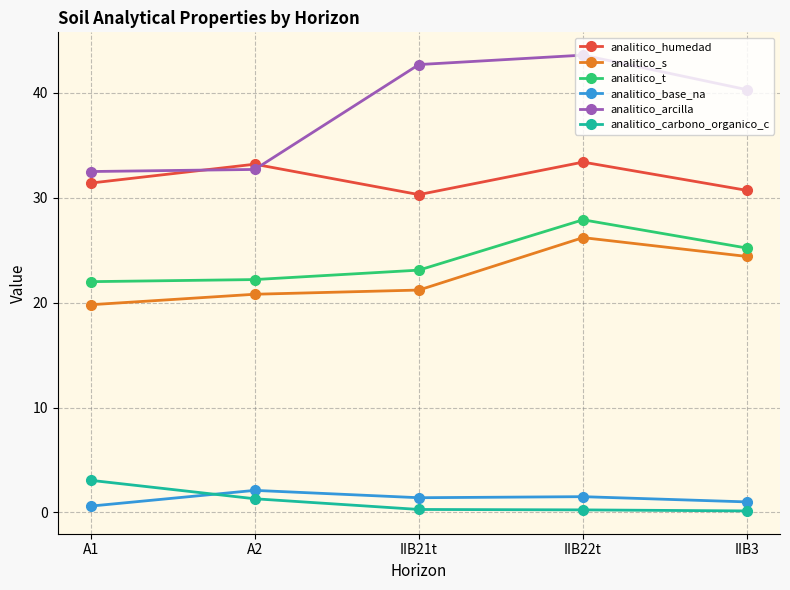

True or false: analitico_humedad has more than 1 interior local peaks.

True